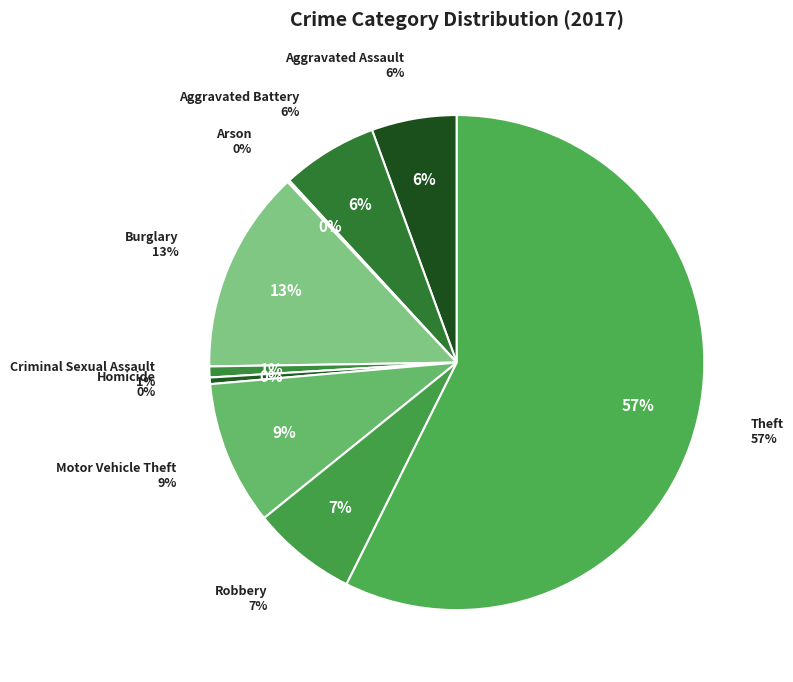

Rank the categories by value from highest to lowest.

Theft, Burglary, Motor Vehicle Theft, Robbery, Aggravated Battery, Aggravated Assault, Criminal Sexual Assault, Homicide, Arson